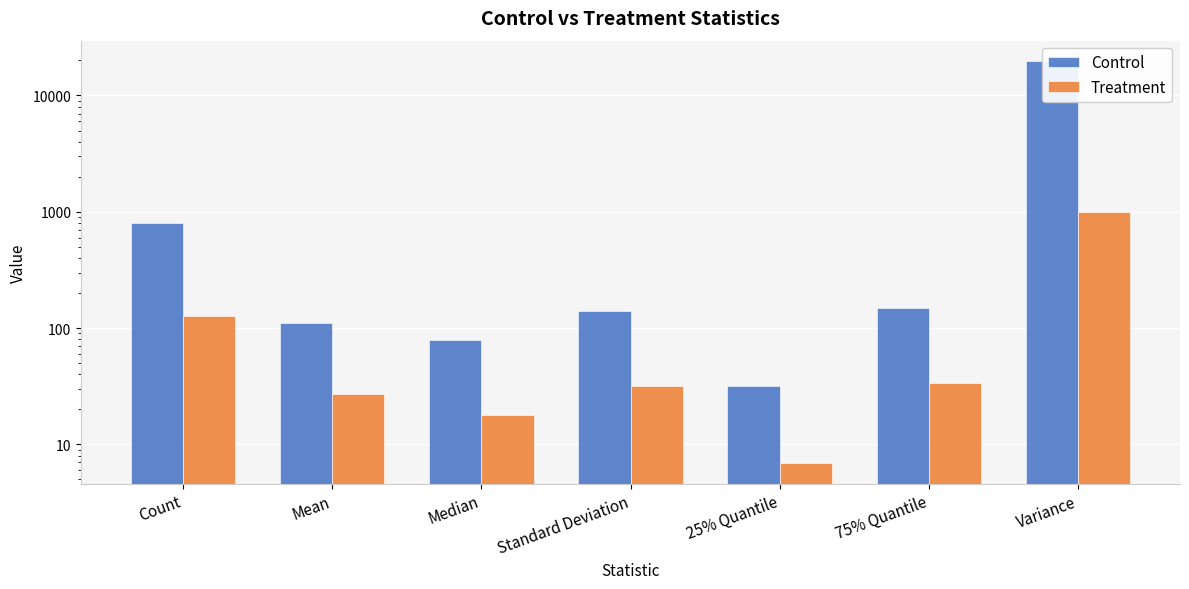

Which has a higher value, Median or Count?

Count